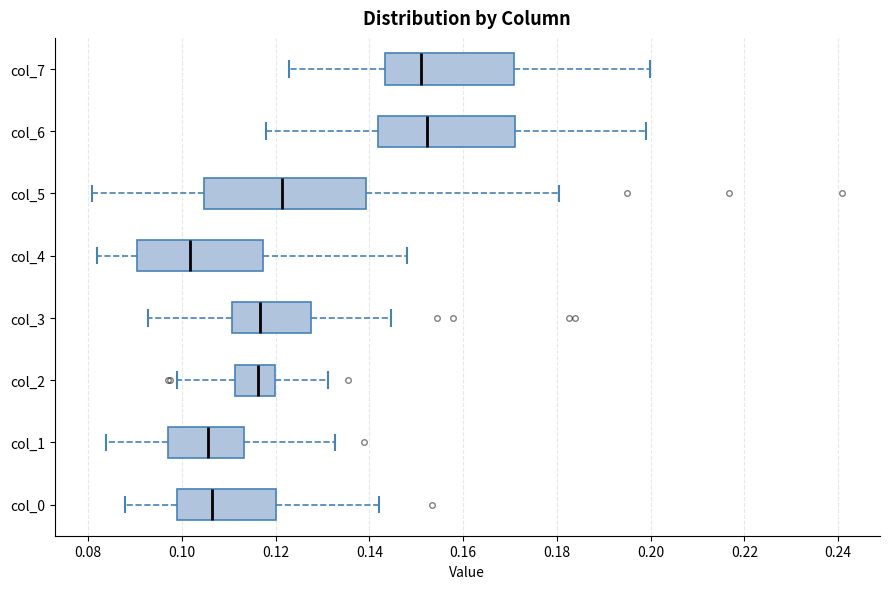

Reading bottom to top, read every box against the x-axis: the position of its median line, the range the box covers, and the ends of its whiskers. The values are not printed on the chart, so give them approximately, as read against the axis.

col_0: median 0.106, box 0.098 to 0.120, whiskers 0.088 to 0.142
col_1: median 0.106, box 0.096 to 0.114, whiskers 0.084 to 0.132
col_2: median 0.116, box 0.112 to 0.120, whiskers 0.098 to 0.132
col_3: median 0.116, box 0.110 to 0.128, whiskers 0.092 to 0.144
col_4: median 0.102, box 0.090 to 0.118, whiskers 0.082 to 0.148
col_5: median 0.122, box 0.104 to 0.140, whiskers 0.080 to 0.180
col_6: median 0.152, box 0.142 to 0.172, whiskers 0.118 to 0.200
col_7: median 0.152, box 0.144 to 0.170, whiskers 0.122 to 0.200